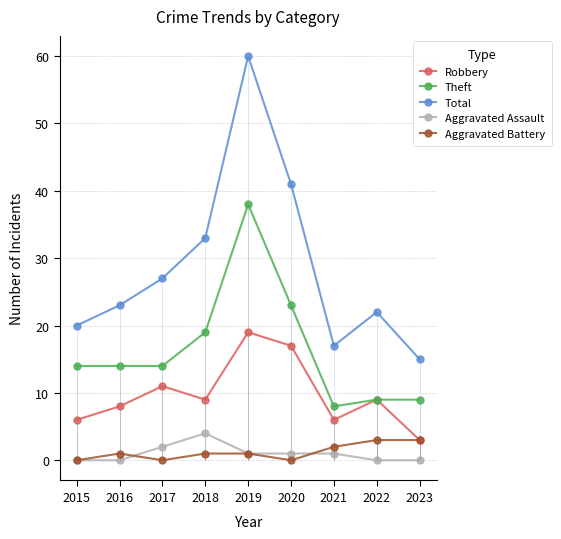

The Total series shows 13 at 2022. True or false?

False